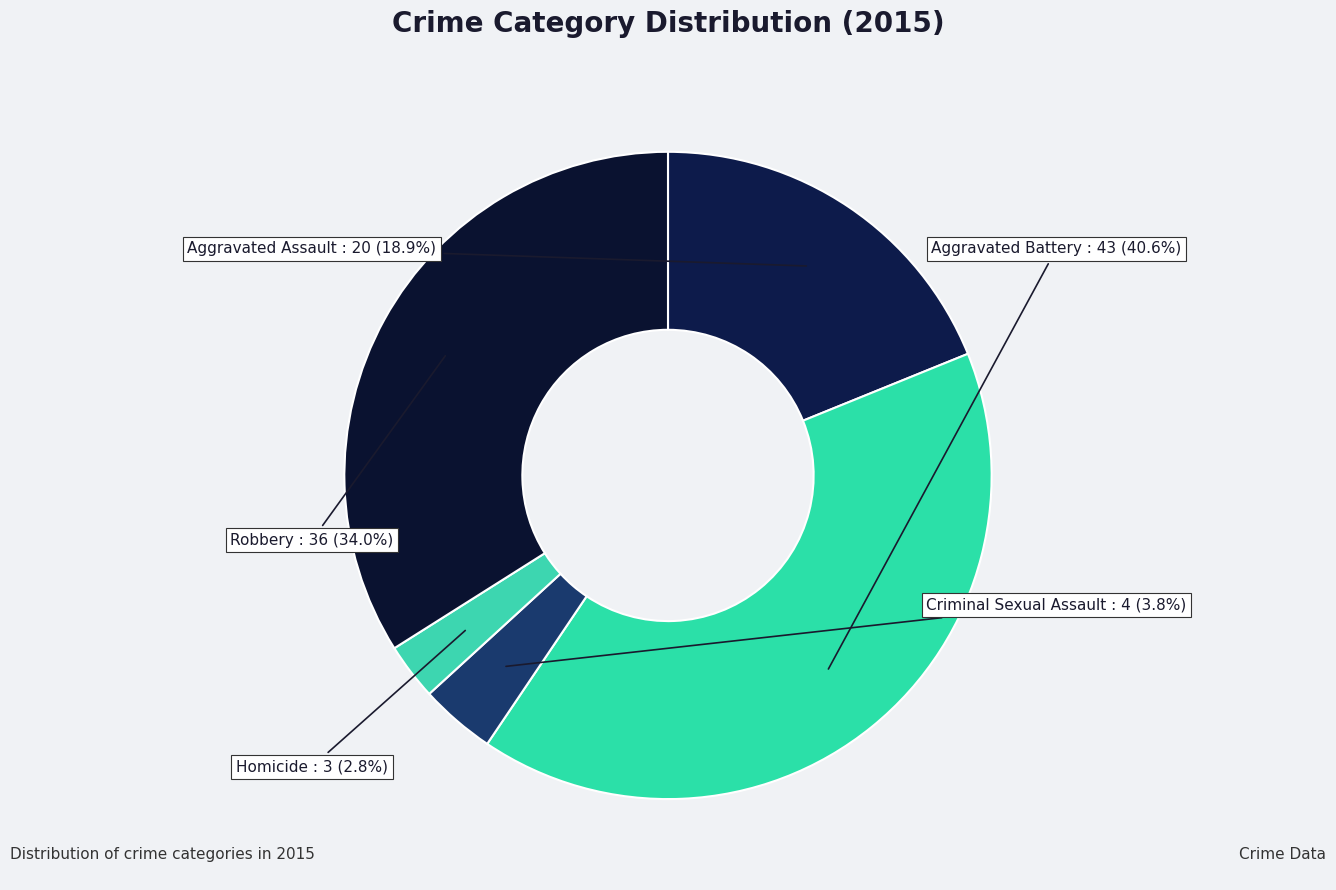

Which category has the biggest portion of the pie?

Aggravated Battery